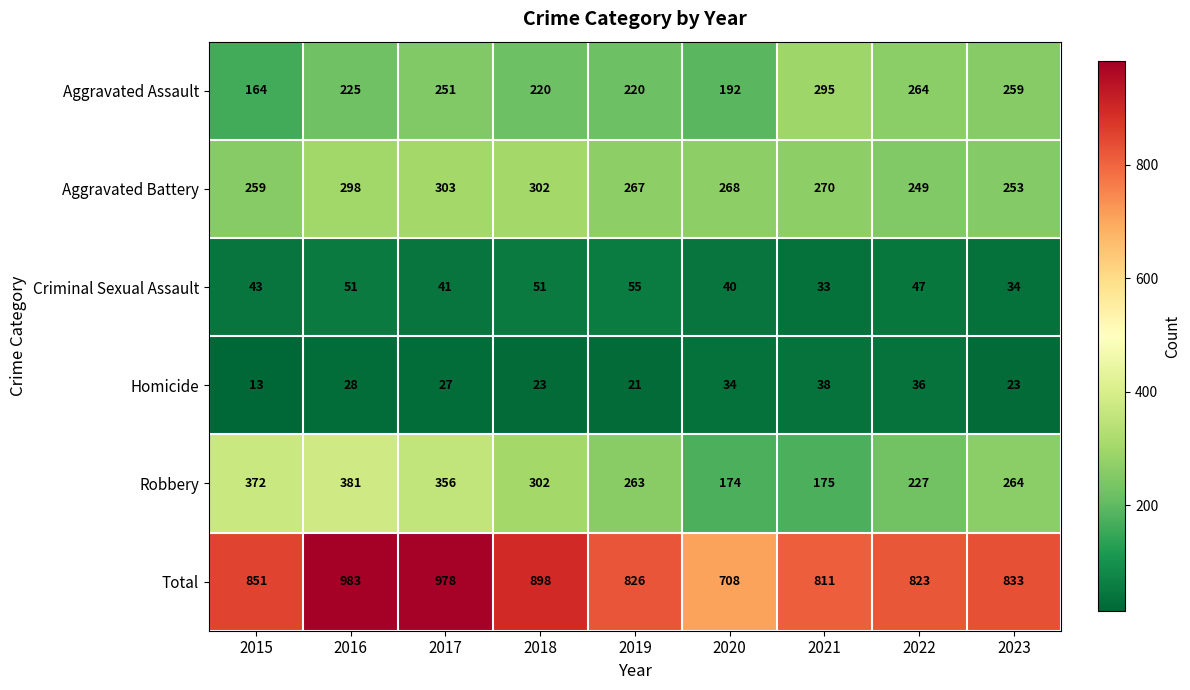

At how many categories does at least one series exceed 156?

9